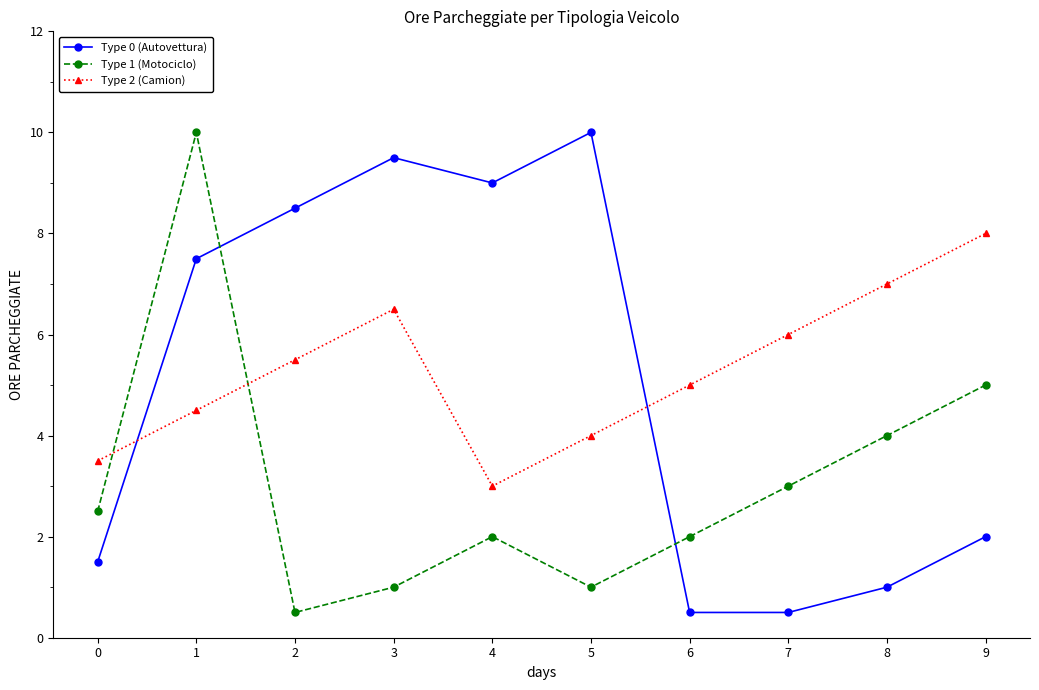

What are all the series names shown in the legend?

Type 0 (Autovettura), Type 1 (Motociclo), Type 2 (Camion)